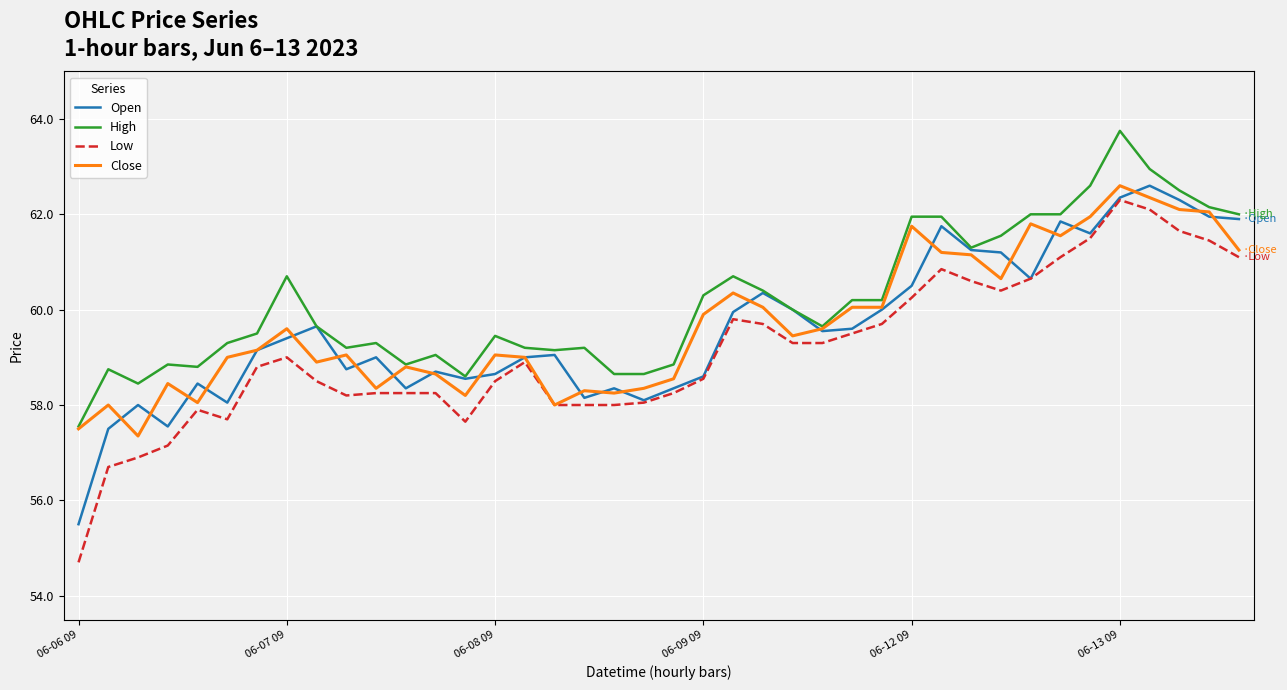

How many distinct data groups are displayed?

4